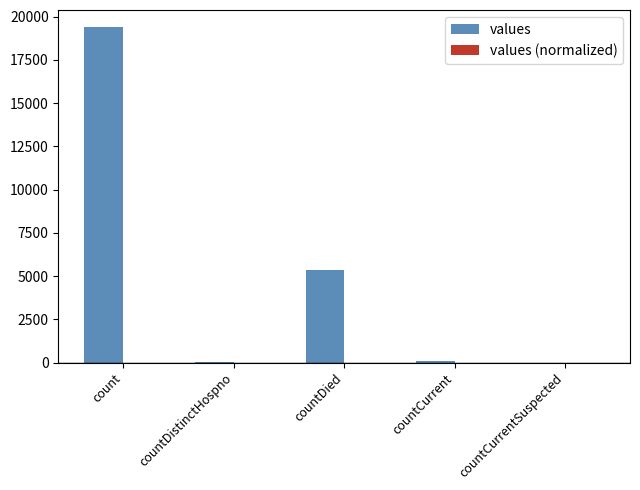

At which category is the sum across all series the highest?

count